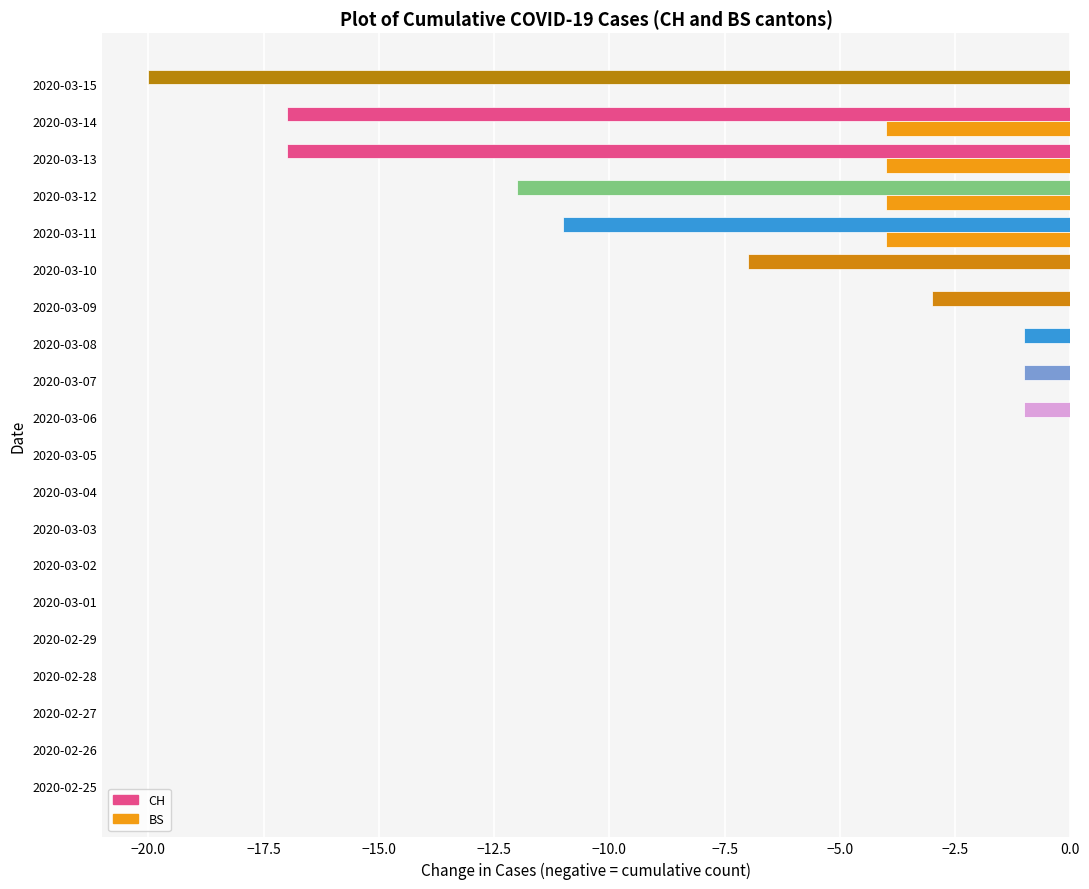

True or false: CH has a value of -1 at 2020-03-06.

True